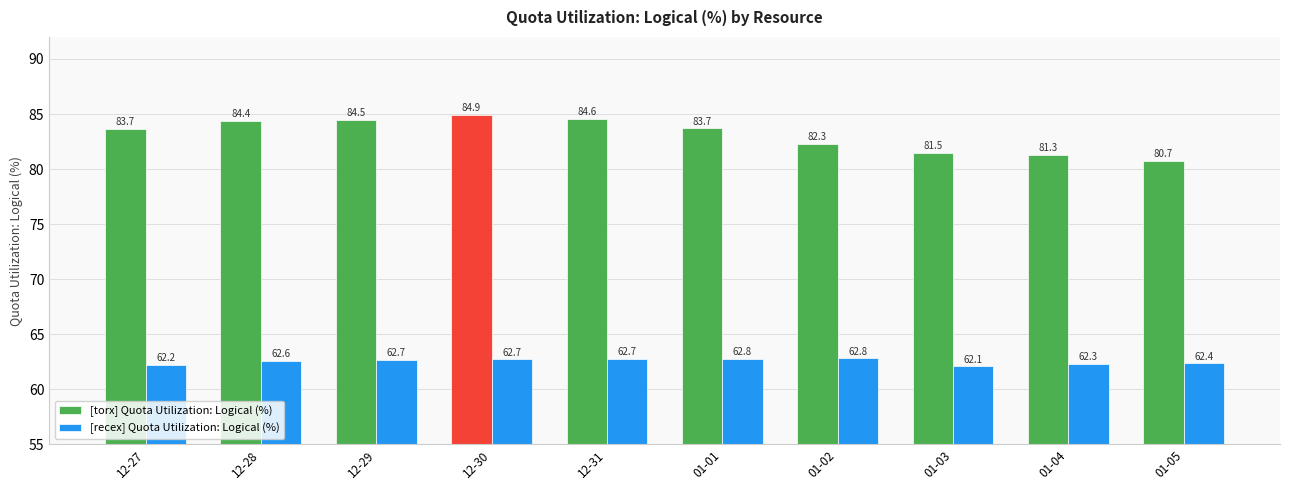

How many bars are there in each group?

2